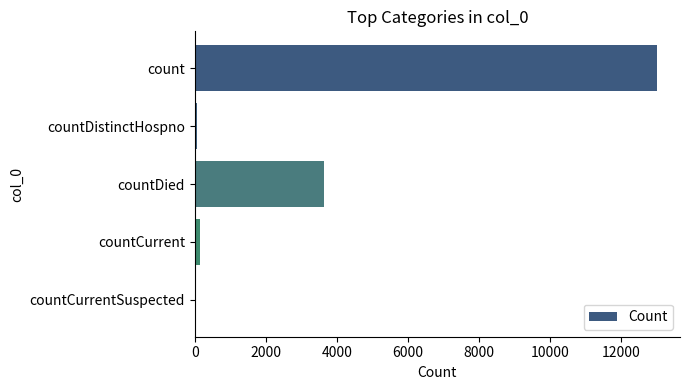

The chart shows a value of 3635 at countDied. True or false?

True